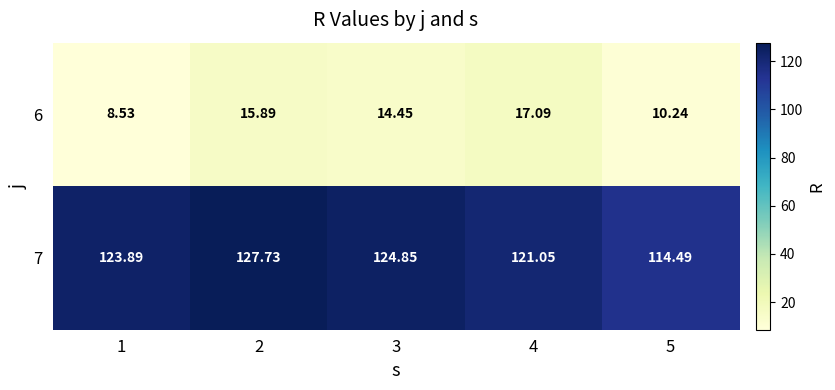

Is the value of 6 at 4 greater than the value of 7 at 1?

No